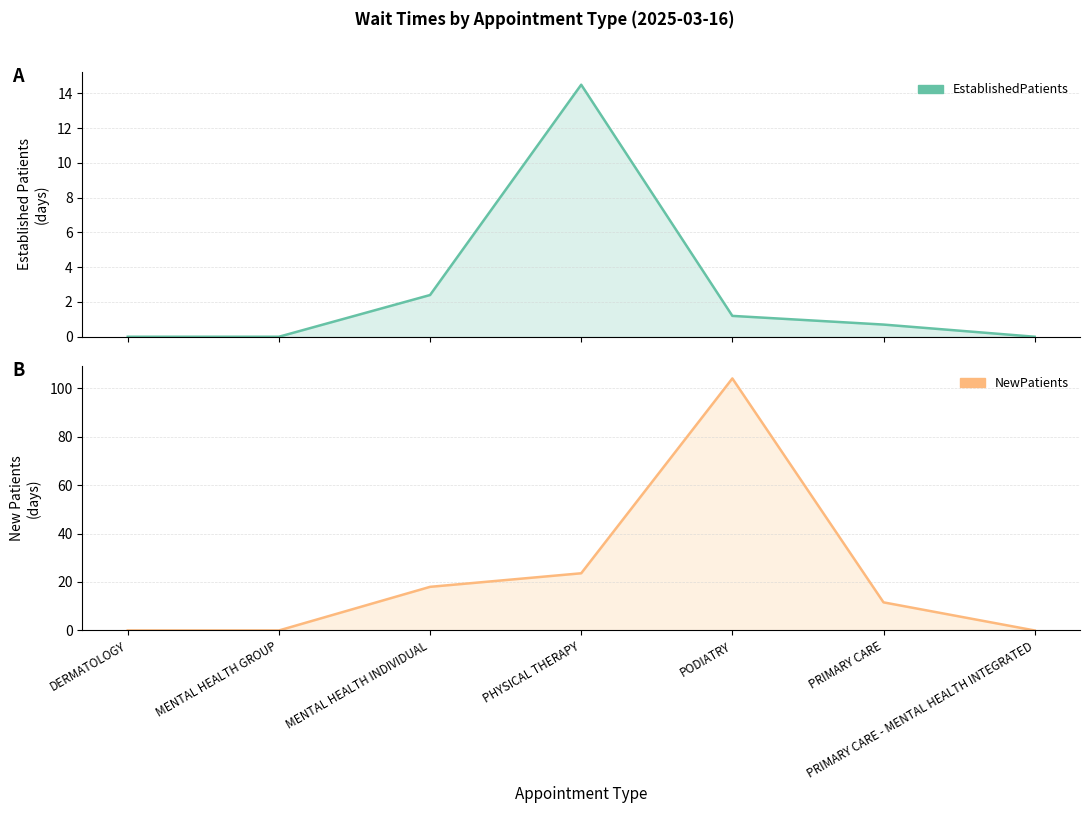

At which label is NewPatients closest to 52?

PHYSICAL THERAPY